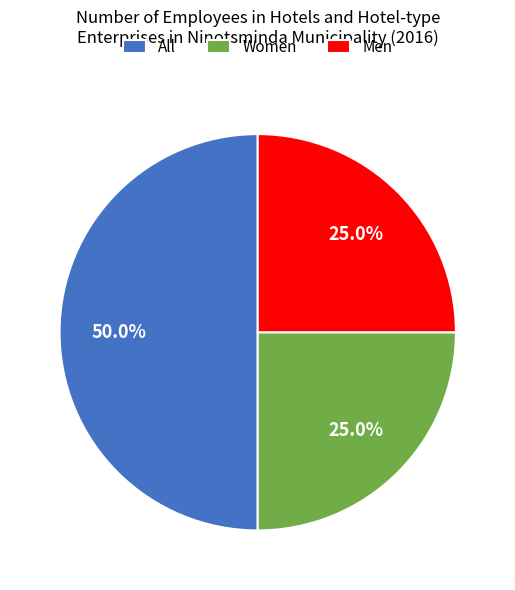

Count the number of slices in the pie.

3